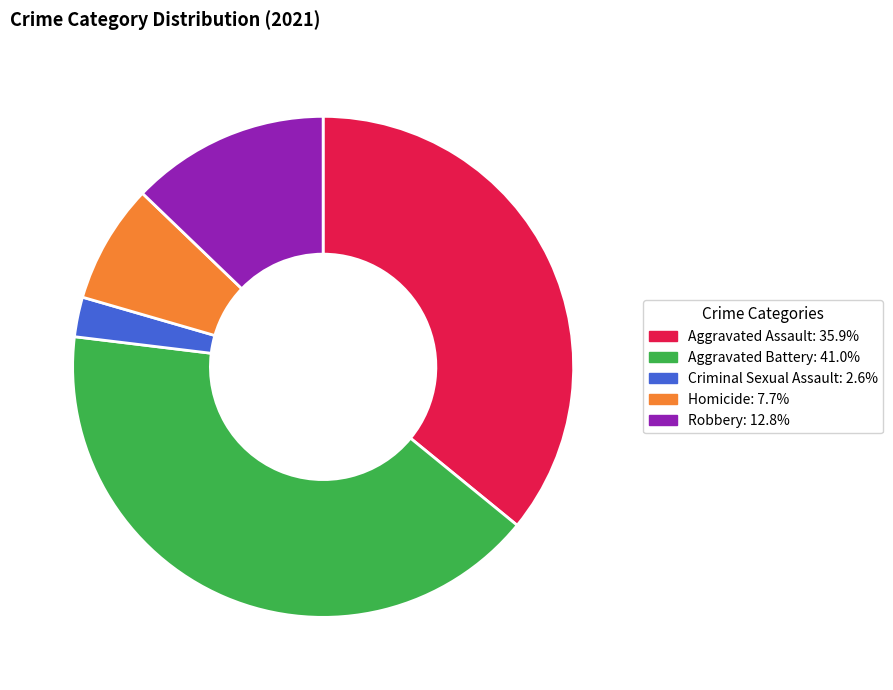

Does any single category account for the majority?

No